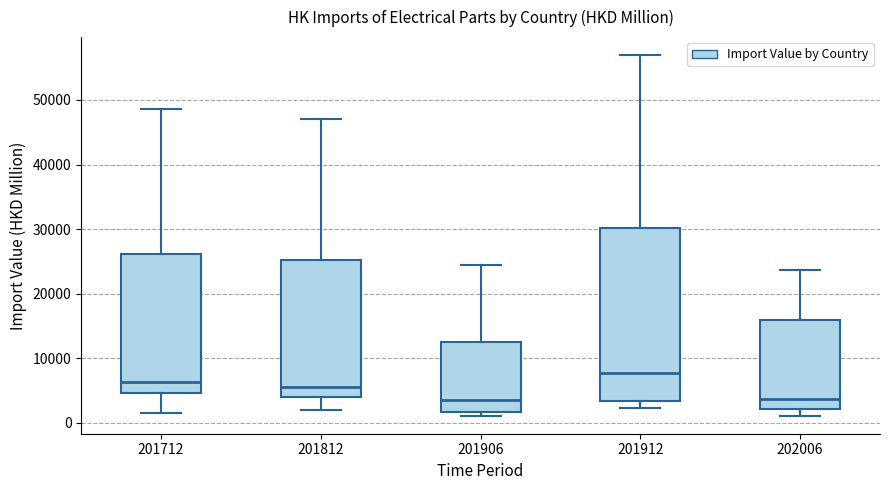

Reading left to right, read every box against the y-axis: the position of its median line, the range the box covers, and the ends of its whiskers. The values are not printed on the chart, so give them approximately, as read against the axis.

201712: median 6000, box 5000 to 26000, whiskers 2000 to 49000
201812: median 6000, box 4000 to 25000, whiskers 2000 to 47000
201906: median 4000, box 2000 to 13000, whiskers 1000 to 24000
201912: median 8000, box 3000 to 30000, whiskers 2000 to 57000
202006: median 4000, box 2000 to 16000, whiskers 1000 to 24000